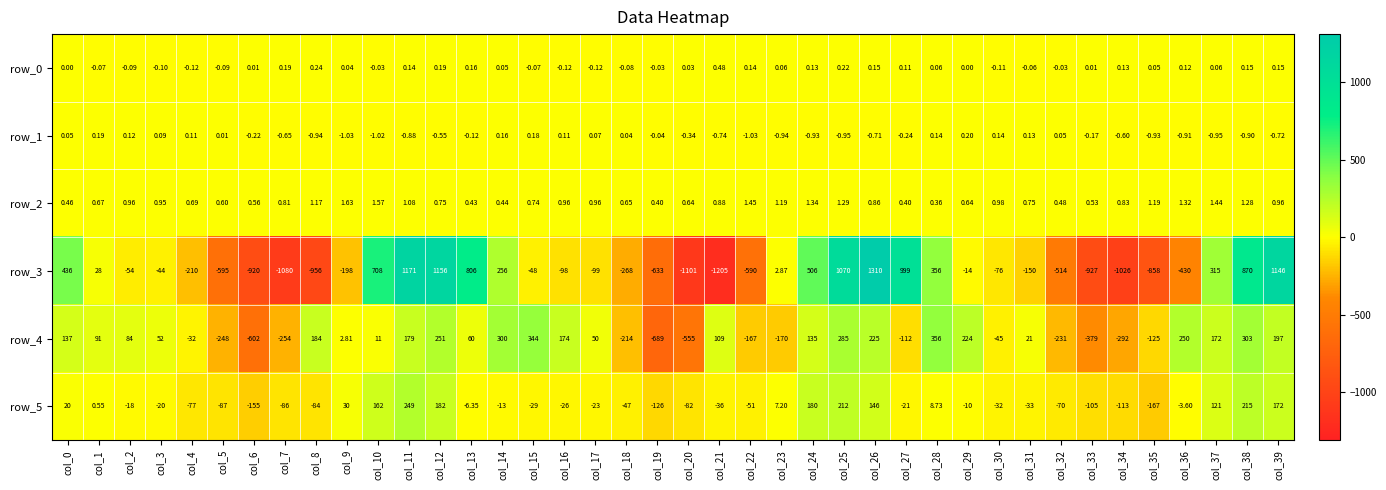

What is the maximum value shown in the chart?

1310.0